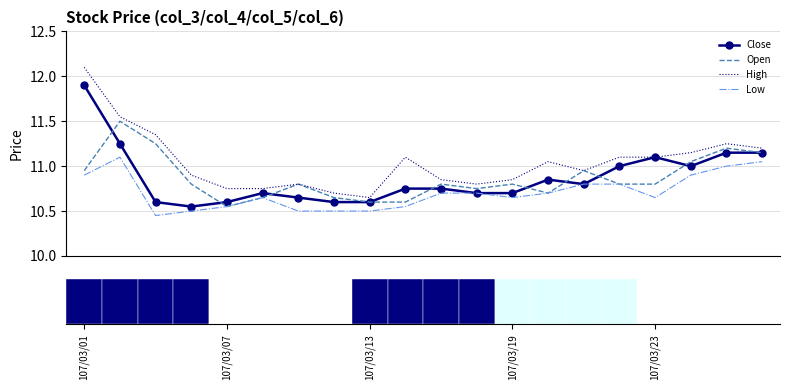

Which series has the largest total across all categories?

High